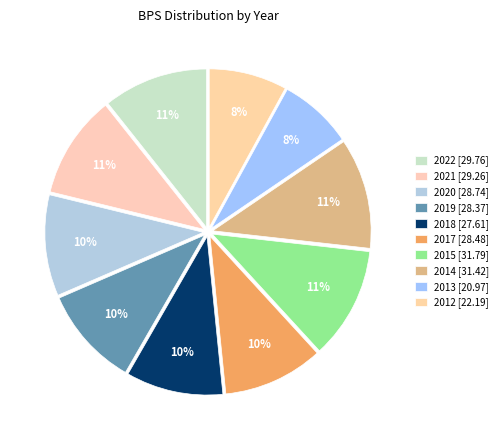

How many segments does this pie chart have?

10